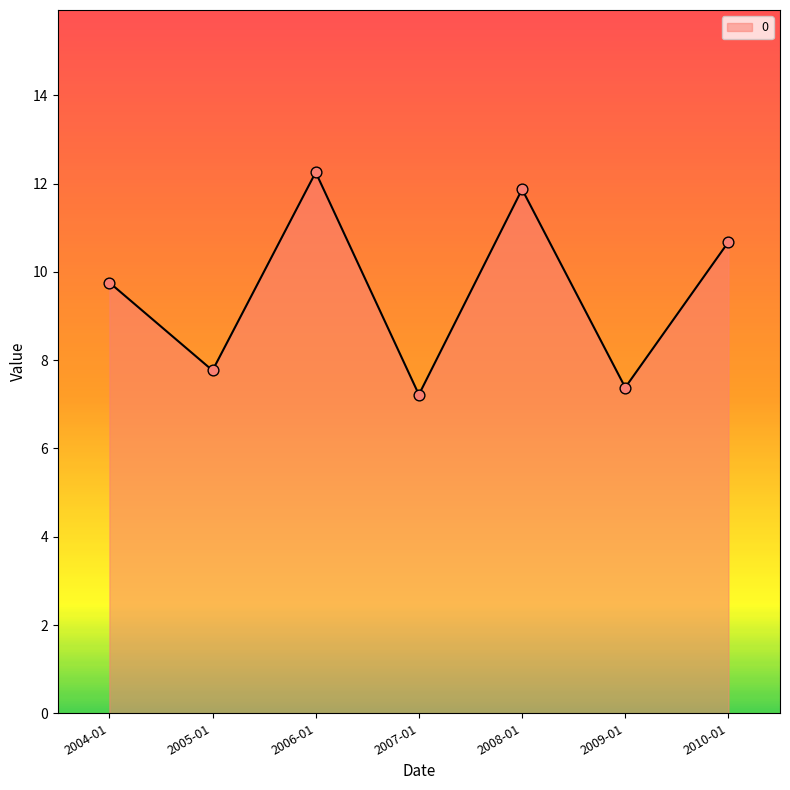

Which has a higher value, 2010-01 or 2009-01?

2010-01